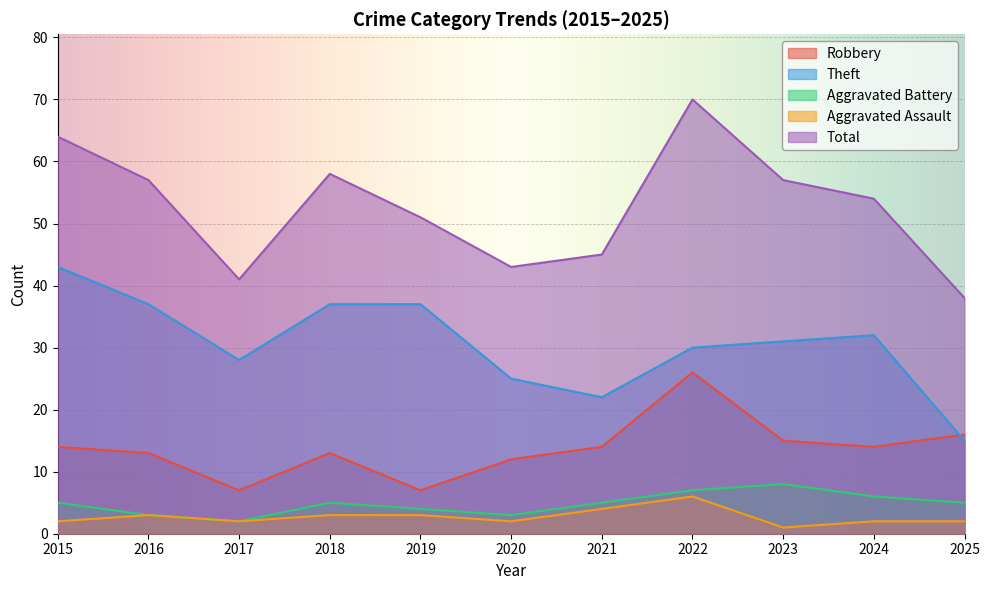

Which series changed the most between 2015 and 2024?

Theft